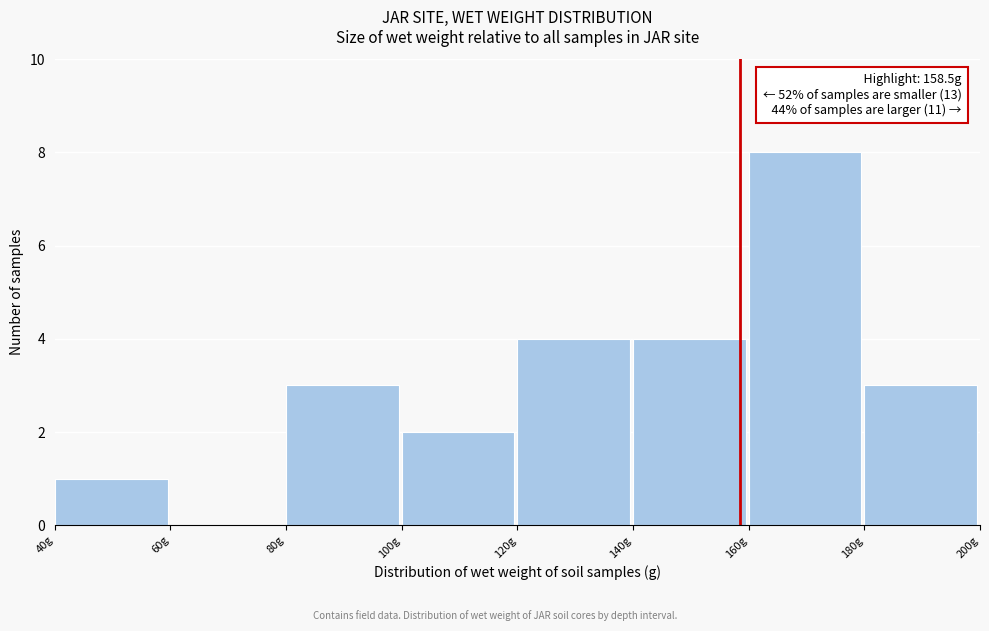

Which range on the x-axis has the tallest bar?

160 to 180